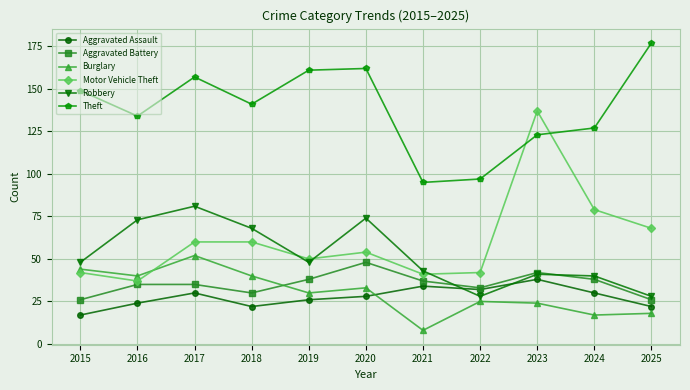

True or false: Motor Vehicle Theft and Robbery cross at least once.

True